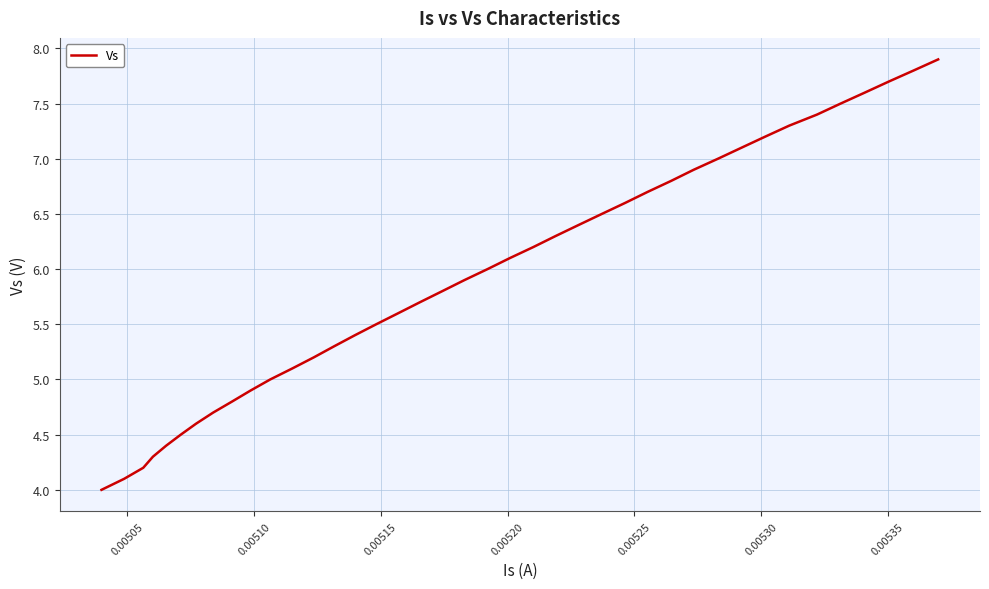

What is the difference between the maximum and minimum values?

3.9